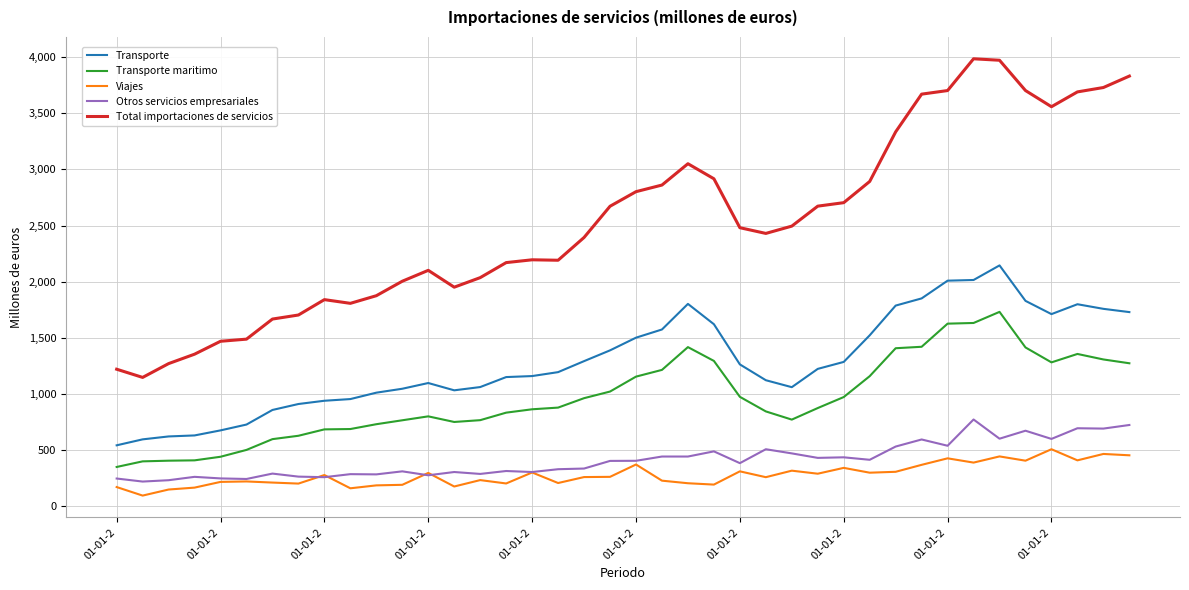

Which series has the largest range (max minus min)?

Total importaciones de servicios